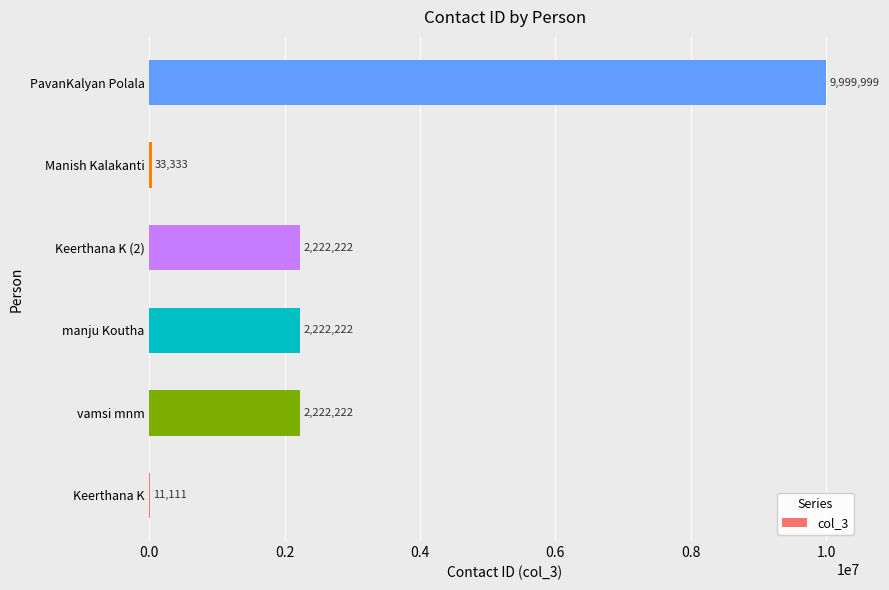

Read the value at PavanKalyan Polala, to the nearest 50.

10000000